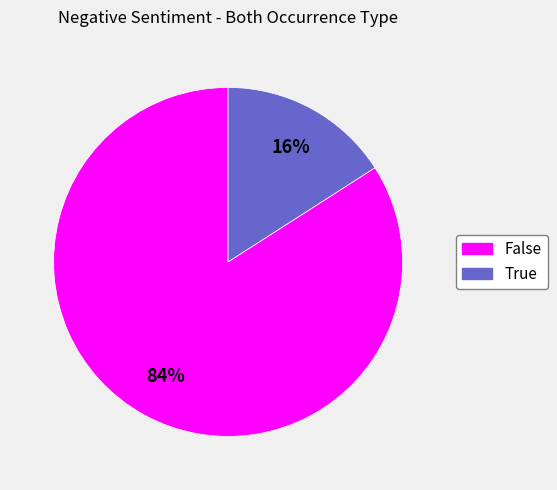

Is there a majority slice in this chart?

Yes